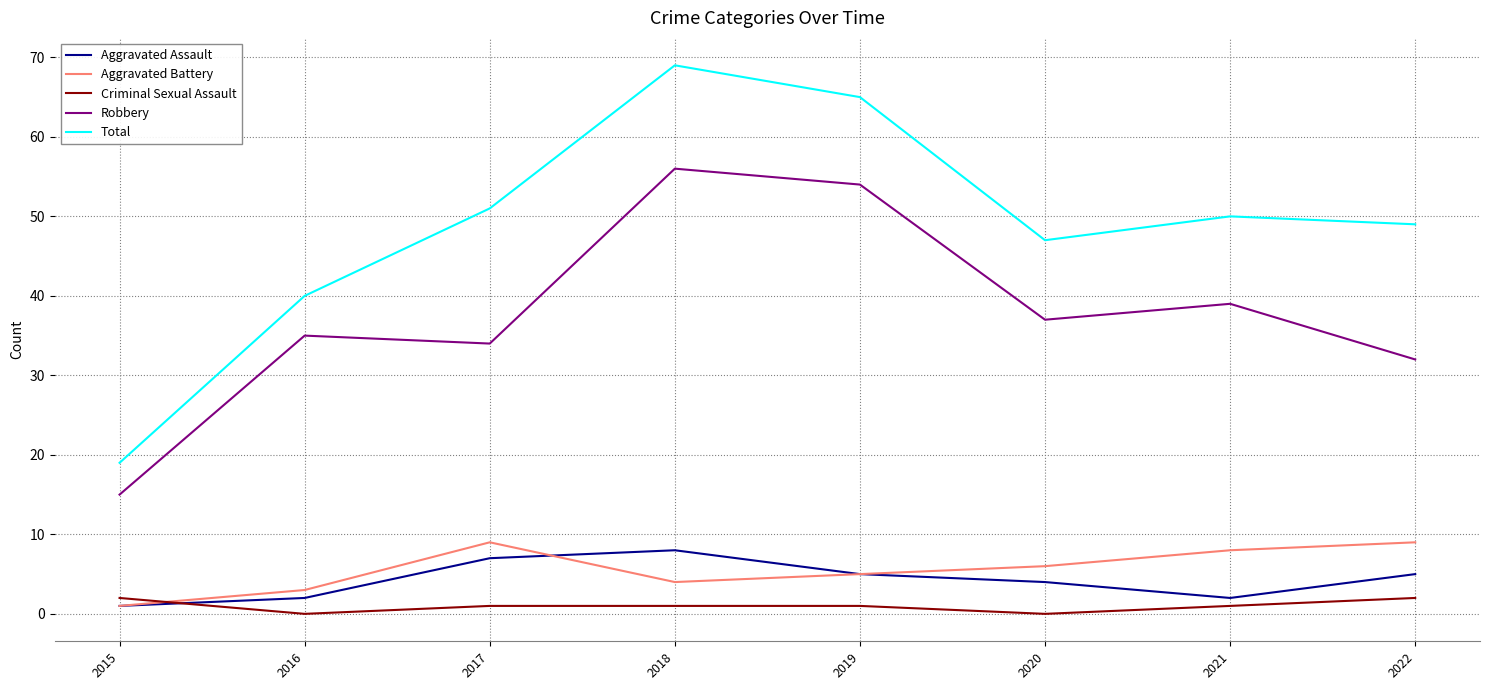

Reading left to right, list all the values displayed in this chart.

Aggravated Assault: 2015=1	2016=2	2017=7	2018=8	2019=5	2020=4	2021=2	2022=5
Aggravated Battery: 2015=1	2016=3	2017=9	2018=4	2019=5	2020=6	2021=8	2022=9
Criminal Sexual Assault: 2015=2	2016=0	2017=1	2018=1	2019=1	2020=0	2021=1	2022=2
Robbery: 2015=15	2016=35	2017=34	2018=56	2019=54	2020=37	2021=39	2022=32
Total: 2015=19	2016=40	2017=51	2018=69	2019=65	2020=47	2021=50	2022=49